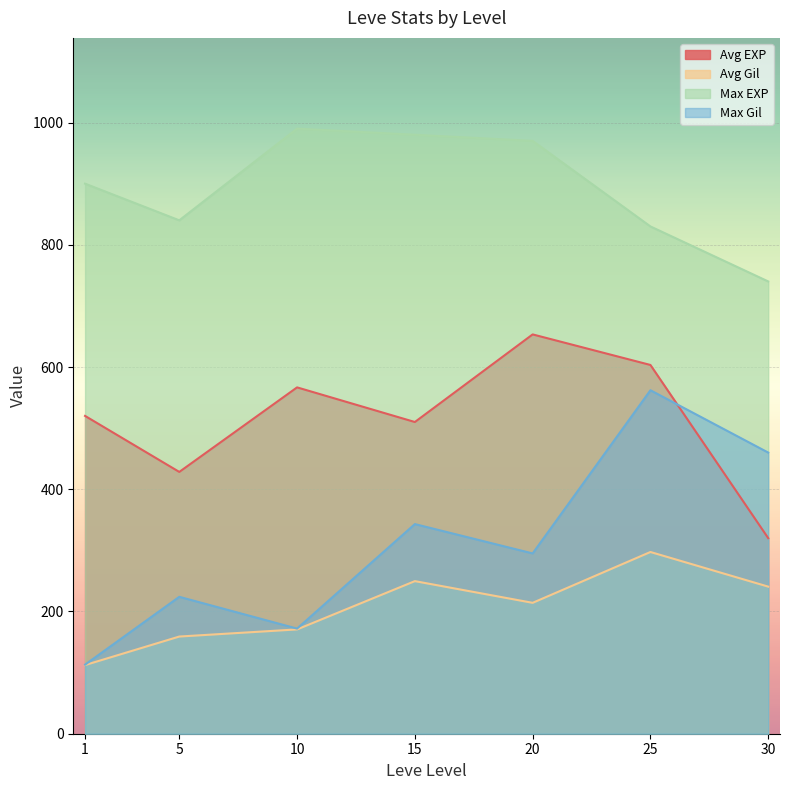

The Max Gil series shows 562.0 at 25. True or false?

True